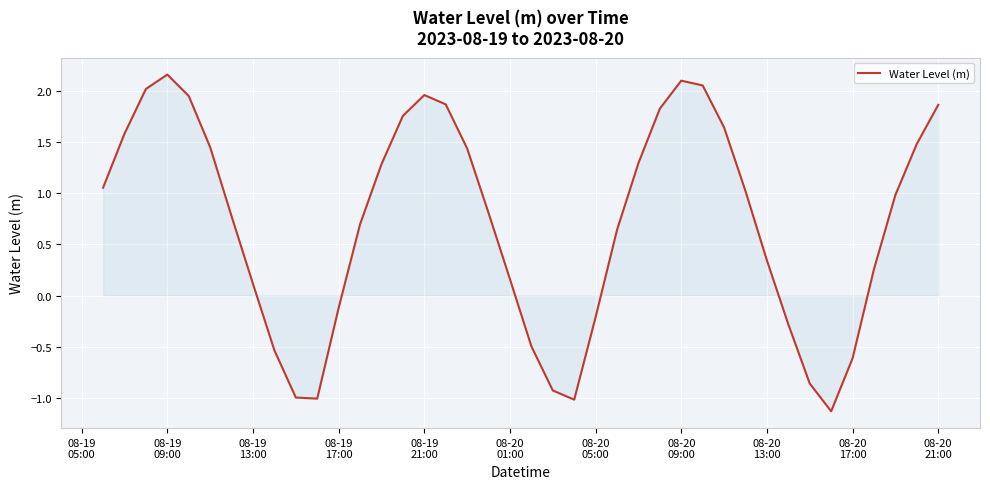

What is the minimum value shown in the chart?

-1.1